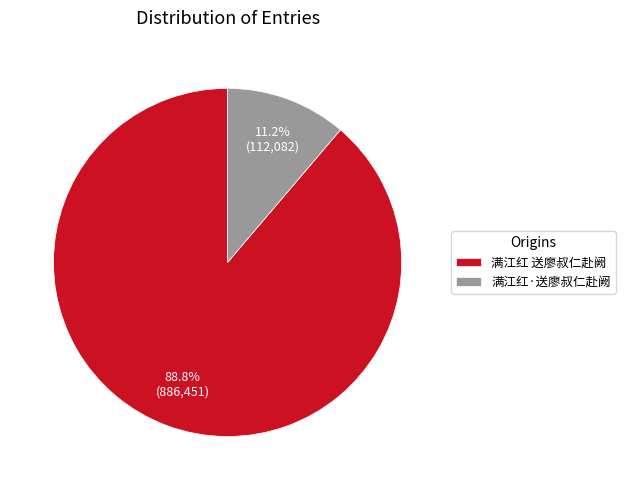

Rank the categories by value from lowest to highest.

满江红·送廖叔仁赴阙, 满江红 送廖叔仁赴阙